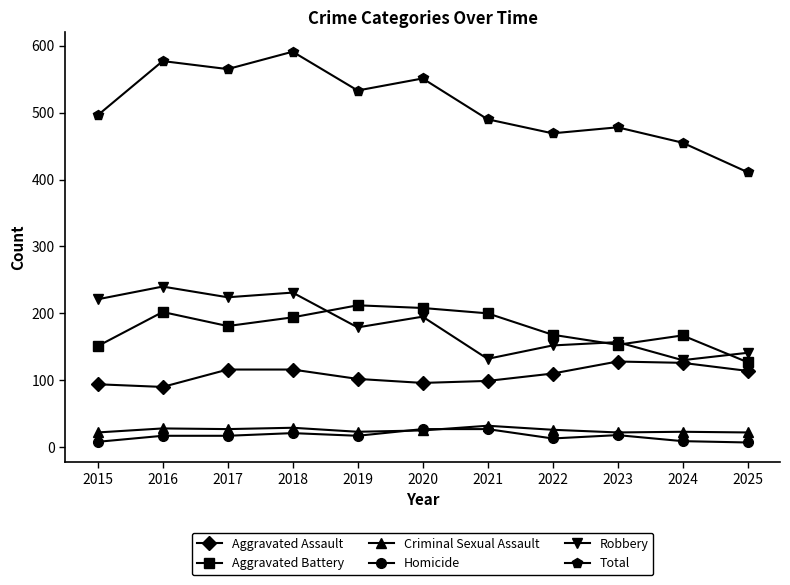

The value of Total at 2020 is 905. True or false?

False